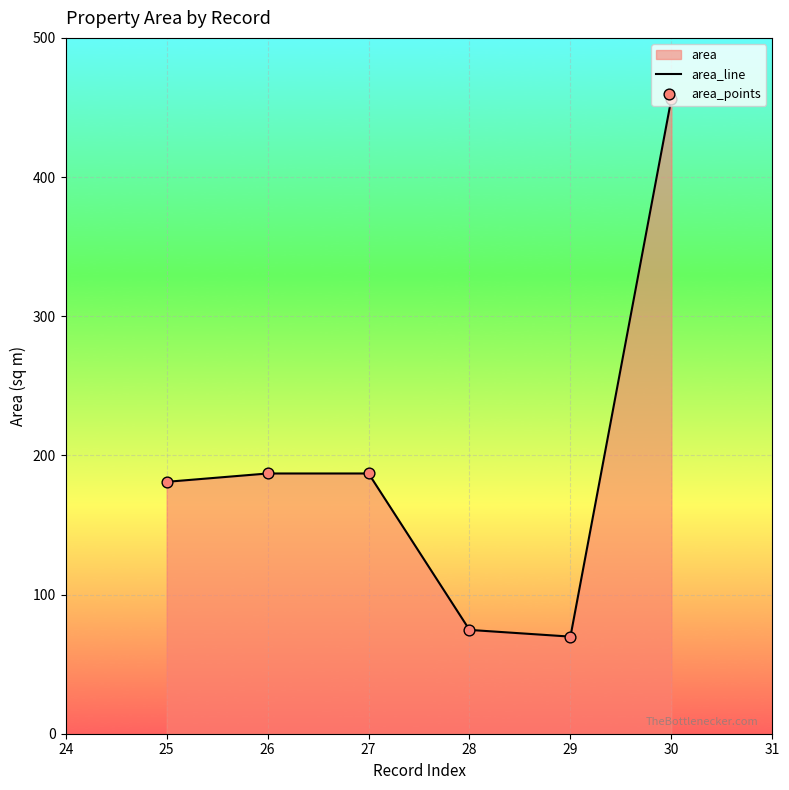

Which series has the widest spread of Y values?

area_line